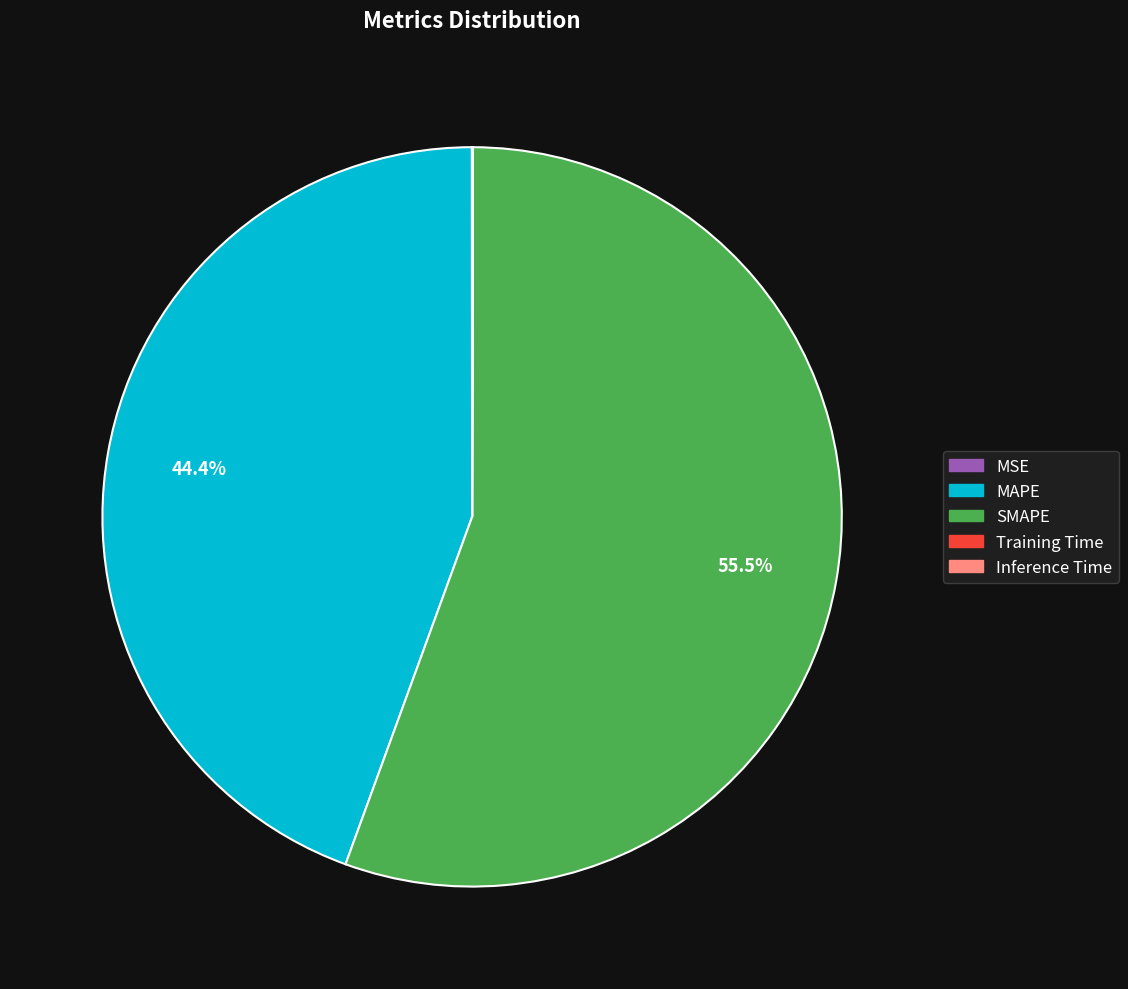

What is the largest slice in the pie chart?

SMAPE